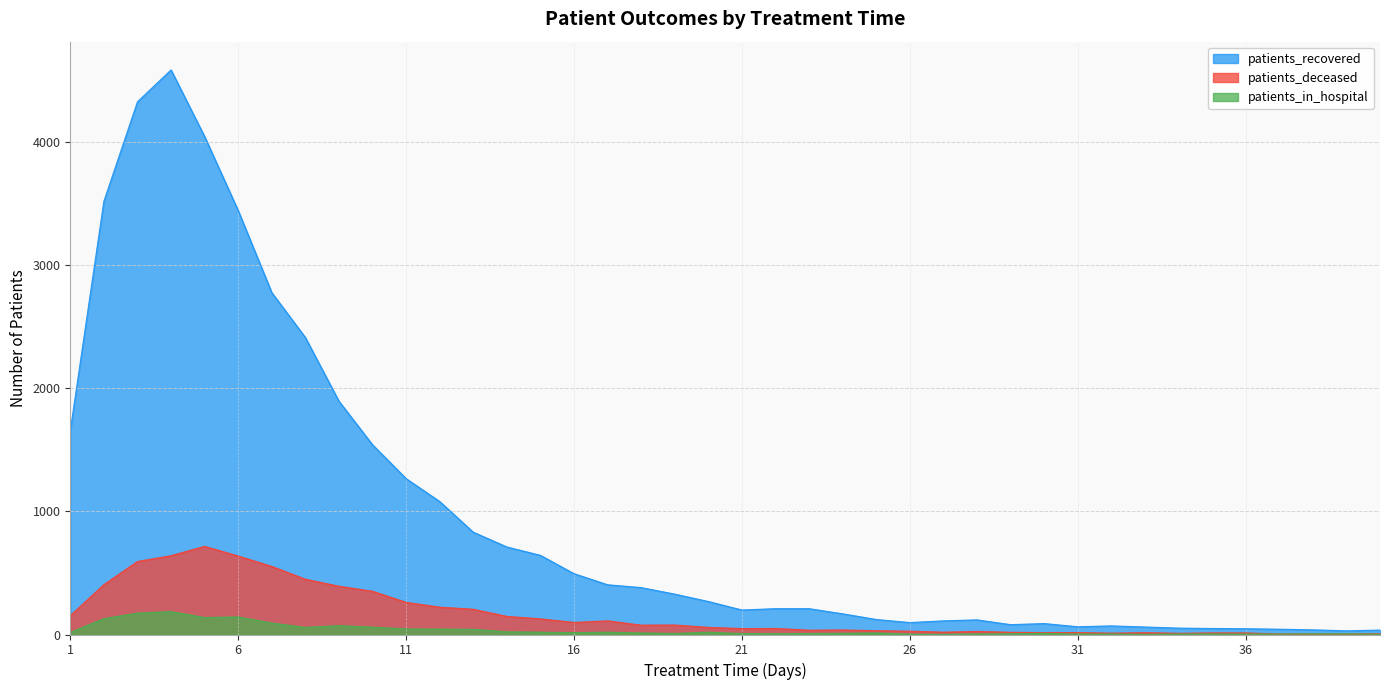

What is the approximate value of patients_recovered at 16, to the nearest 50?

500